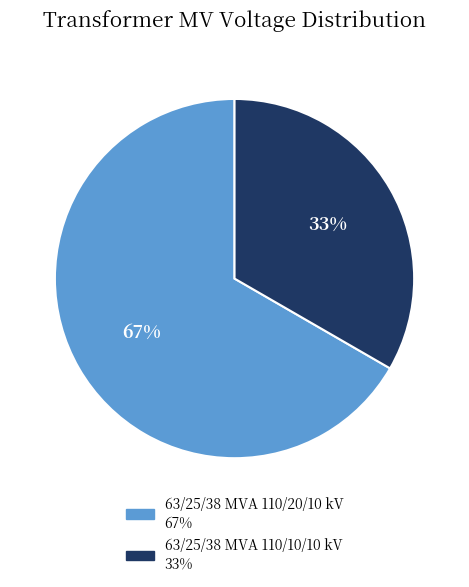

True or false: 63/25/38 MVA 110/10/10 kV accounts for 27% of the total.

False